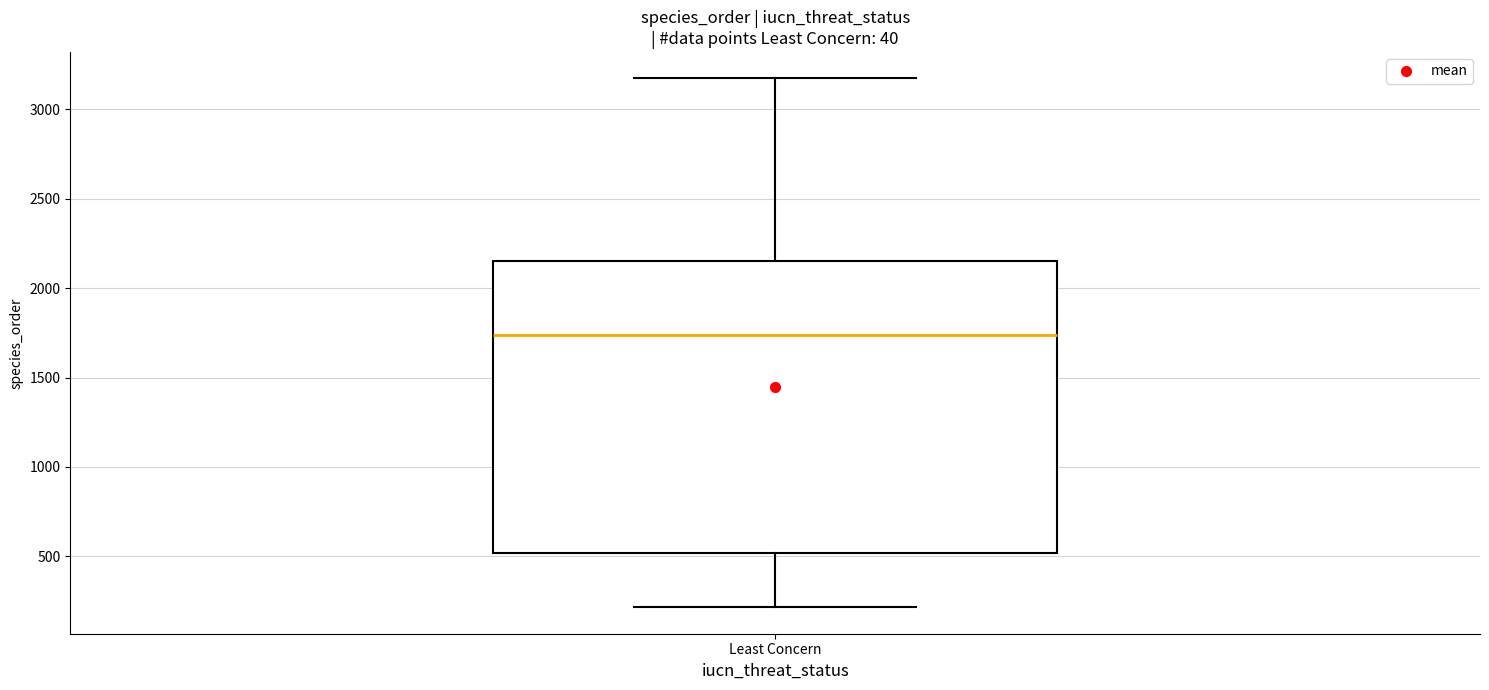

Transcribe this box plot: give where the median line is, the range the box spans, and where the two whiskers end, as read against the y-axis. The values are not printed on the chart, so give them approximately, as read against the axis.

median 1750, box 500 to 2150, whiskers 200 to 3150